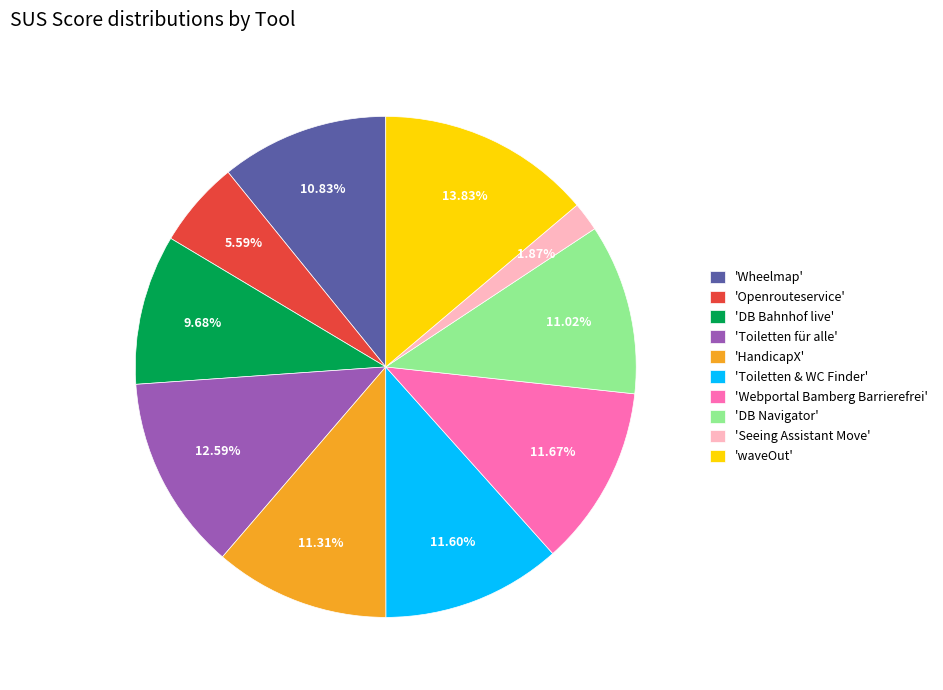

Which has a higher value, 'waveOut' or 'HandicapX'?

'waveOut'